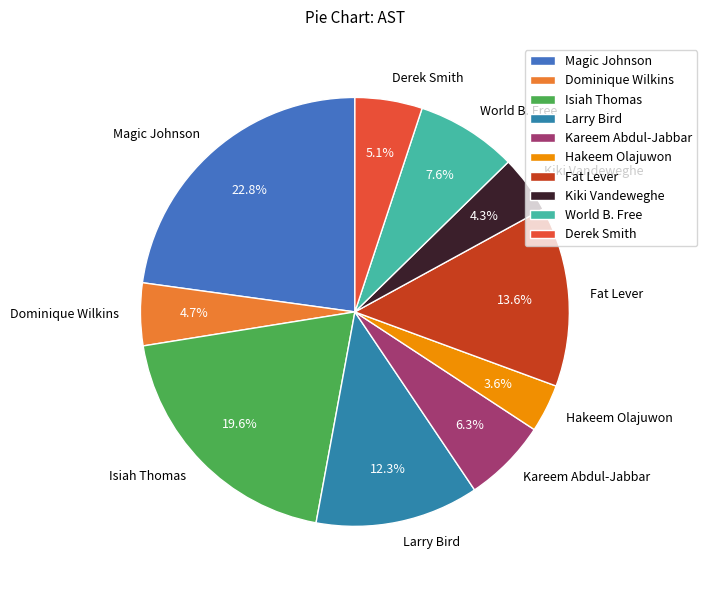

To the nearest percent, what portion does Kareem Abdul-Jabbar represent?

6%